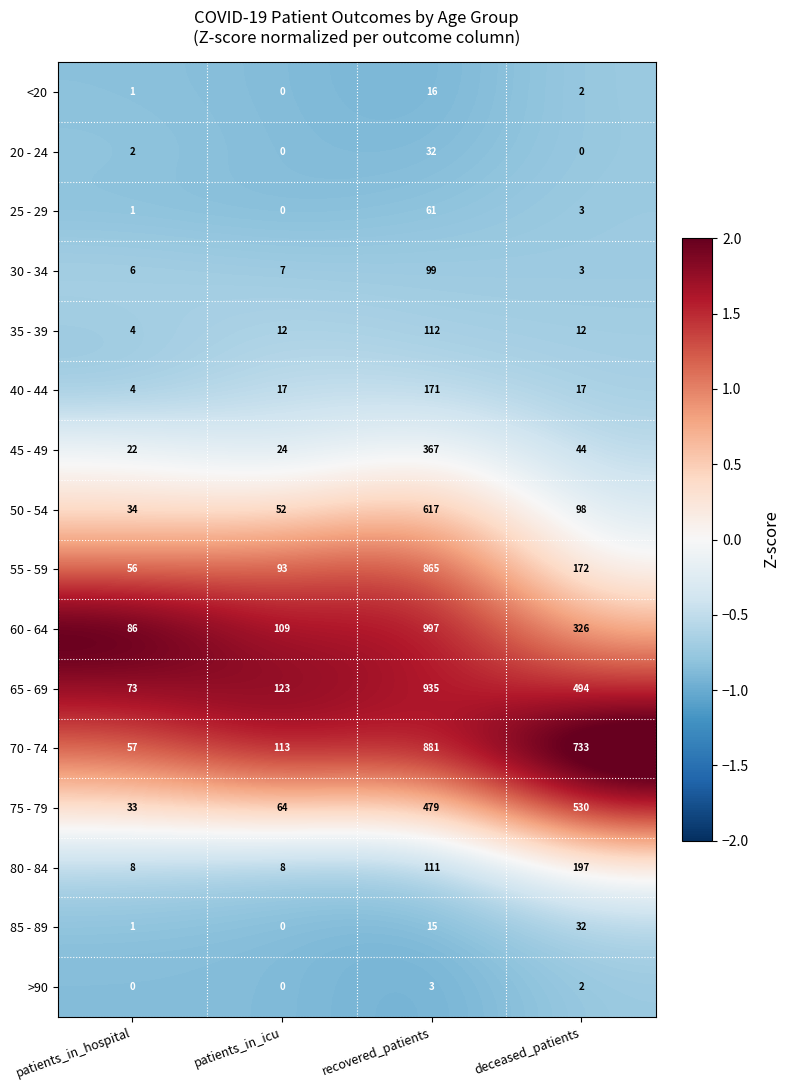

Which category has the highest value across all series?

recovered_patients